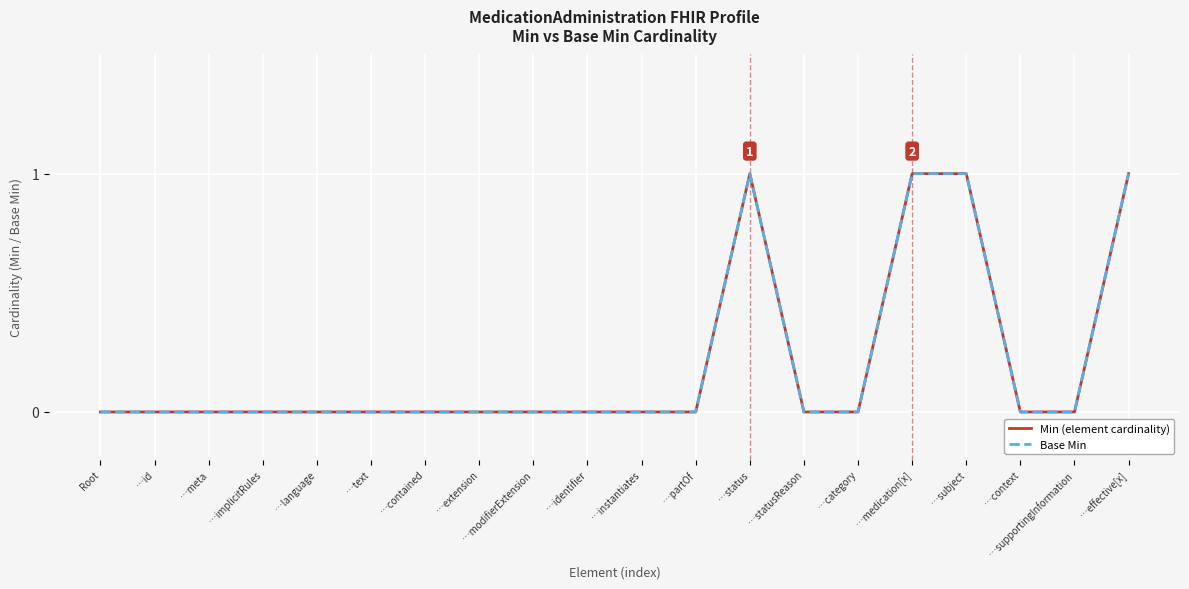

Does the chart display data point markers on the line(s)?

No